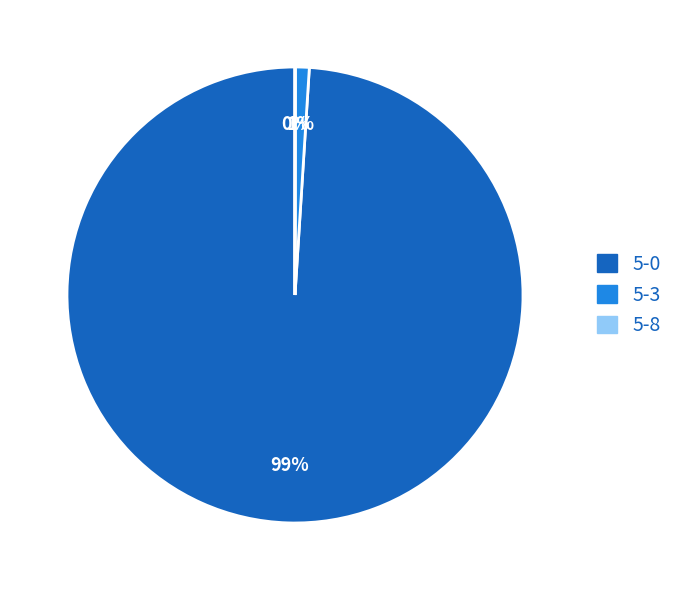

To the nearest percent, what is the average slice percentage?

33%